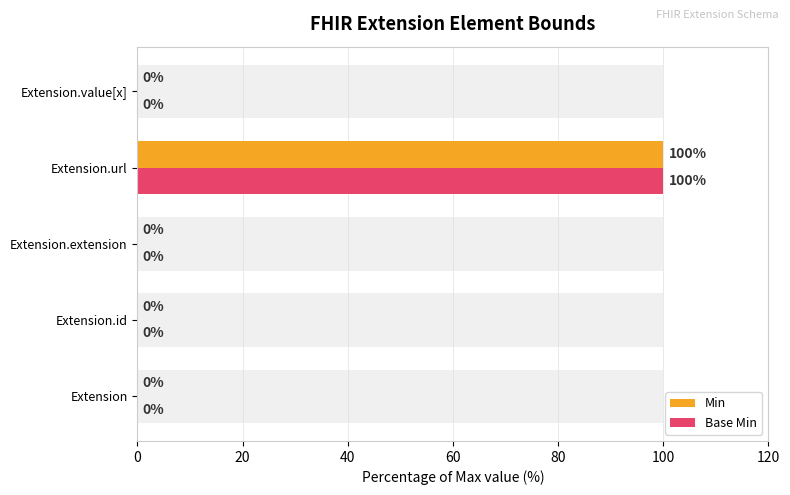

Are the bars horizontal?

Yes